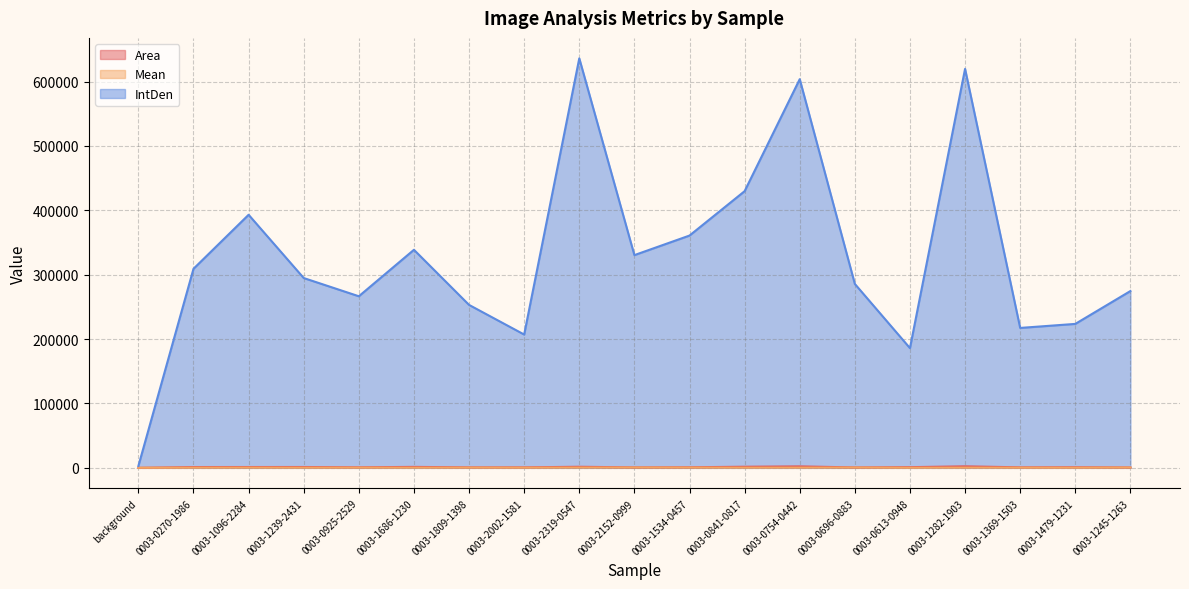

Does the chart have visible grid lines?

Yes